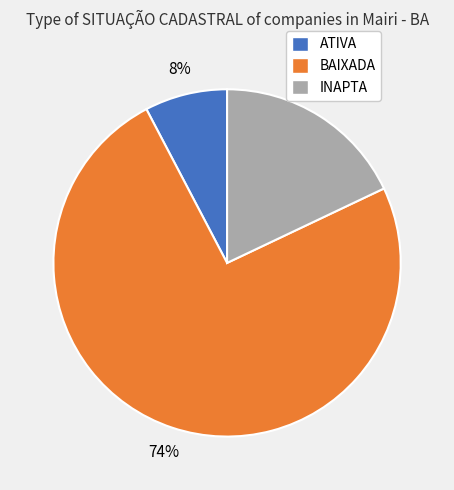

Does INAPTA account for over 50% of the chart?

No